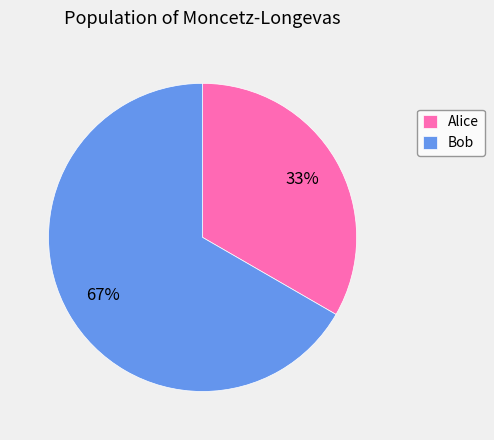

How many slices are in this pie chart?

2